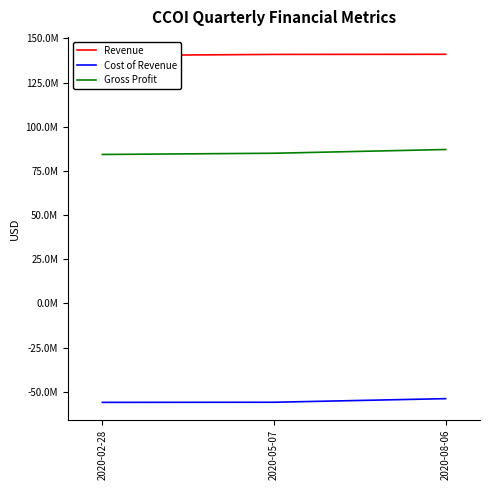

What value does the Revenue series have at 2020-08-06?

140990000